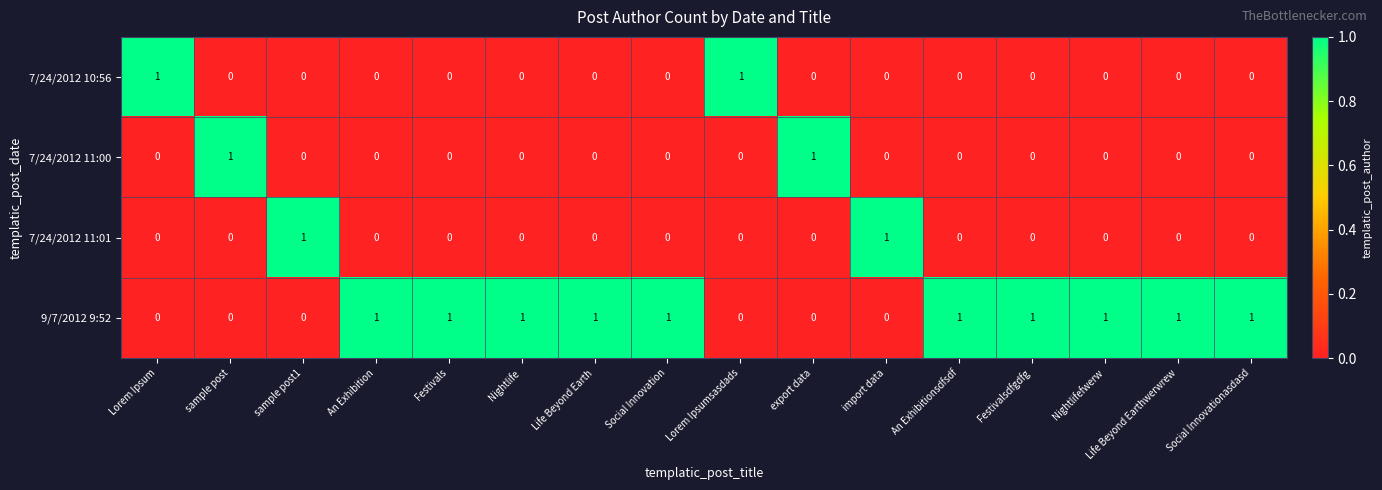

What is the sum of all 9/7/2012 9:52 values?

10